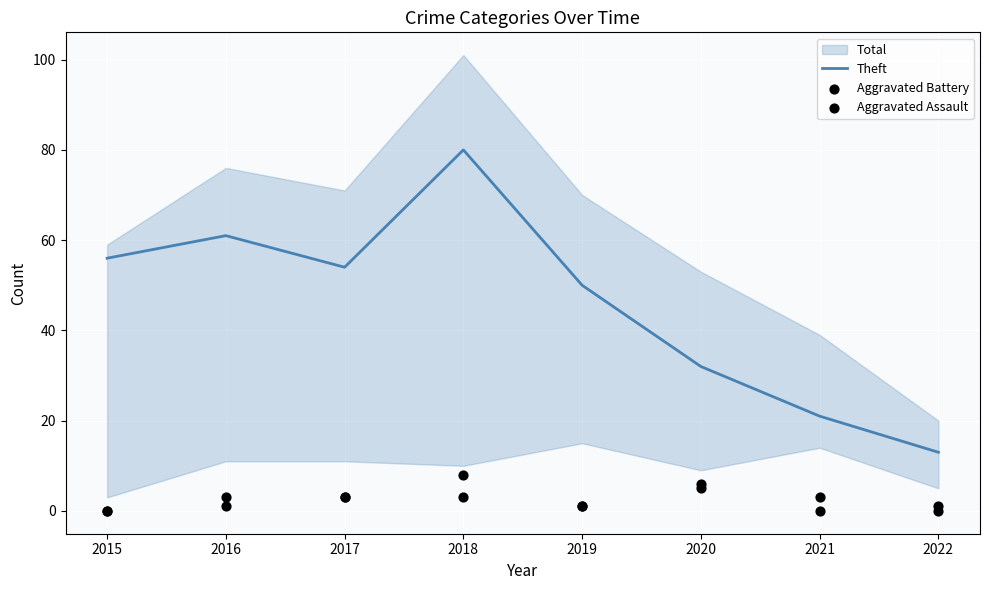

Is the value of Aggravated Assault at 2019 greater than the value of Aggravated Battery at 2020?

No